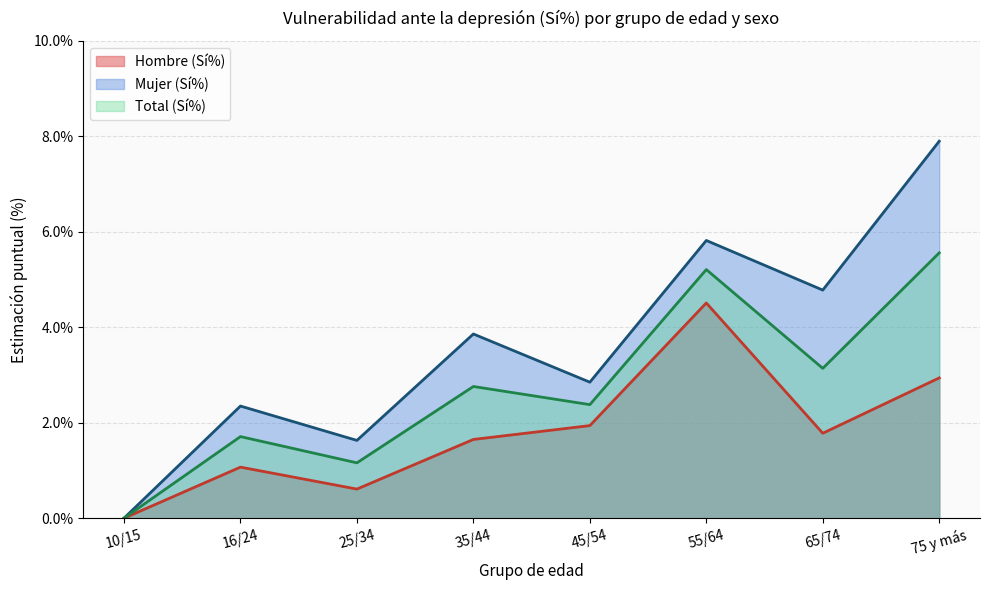

Where is the first local maximum for Mujer (Sí%)?

16/24